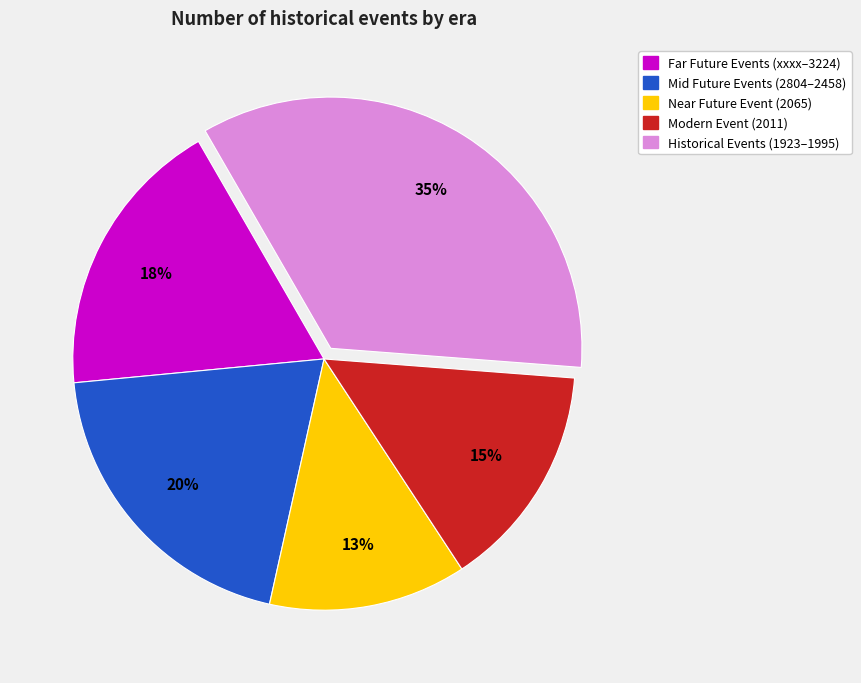

Does any single category account for the majority?

No